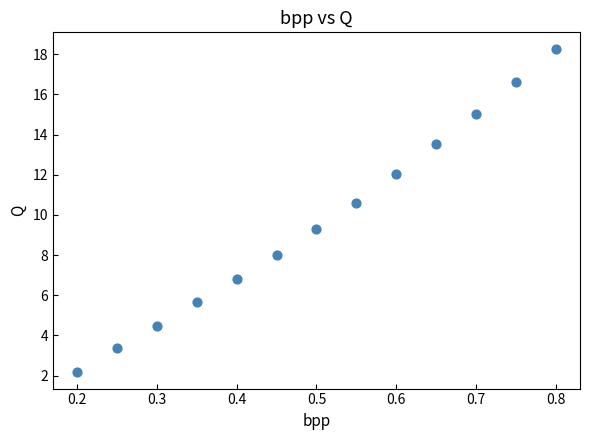

What is the range of X values (max minus min)?

0.6